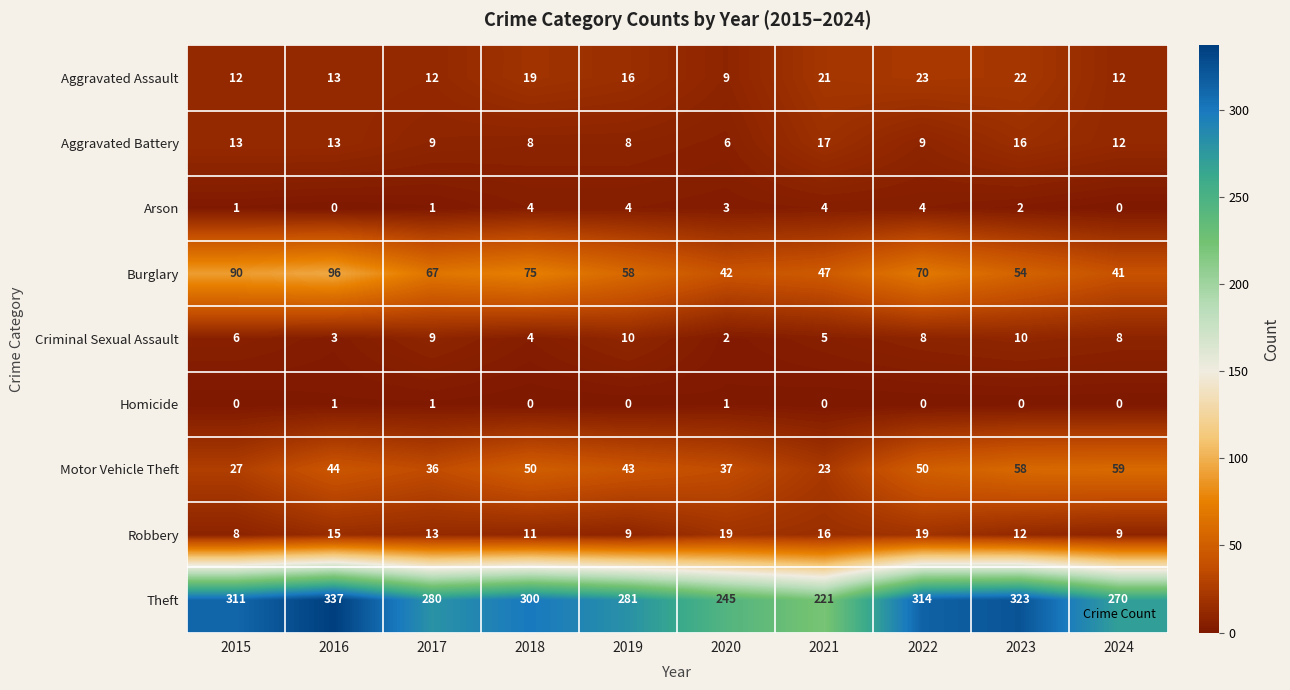

At 2020, list the series in order from smallest to largest.

Homicide, Criminal Sexual Assault, Arson, Aggravated Battery, Aggravated Assault, Robbery, Motor Vehicle Theft, Burglary, Theft